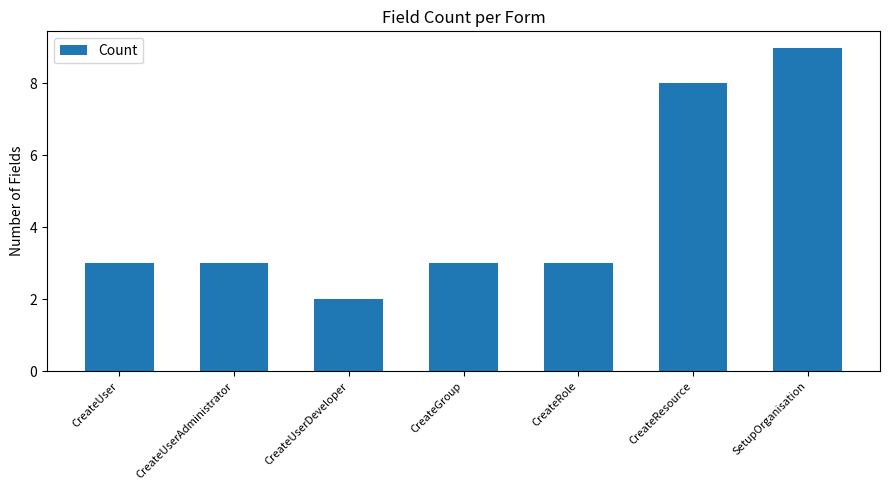

Which category has the highest value across all series?

SetupOrganisation